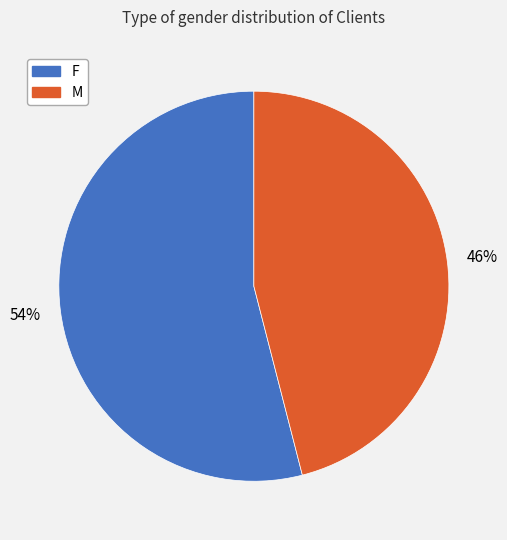

Do M and F together represent more than half of the pie?

Yes